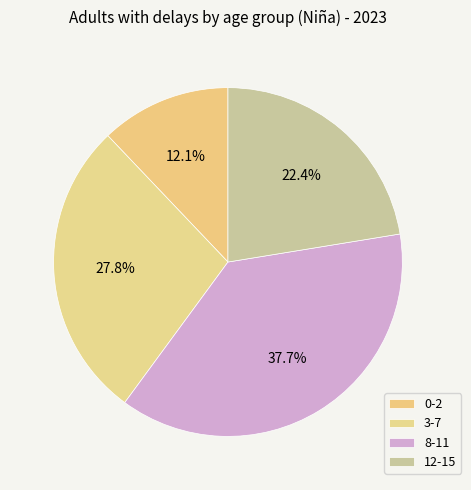

How many slices are in this pie chart?

4